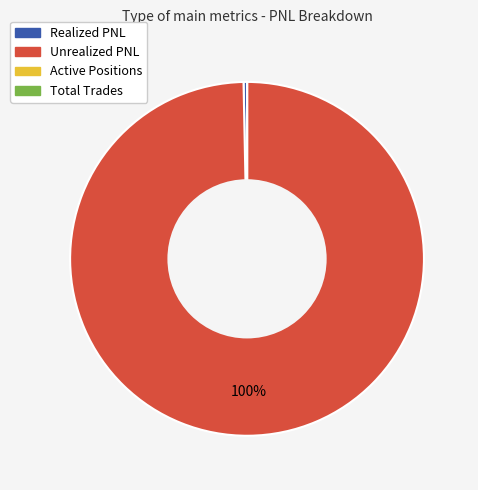

Which slice is the largest?

Unrealized PNL